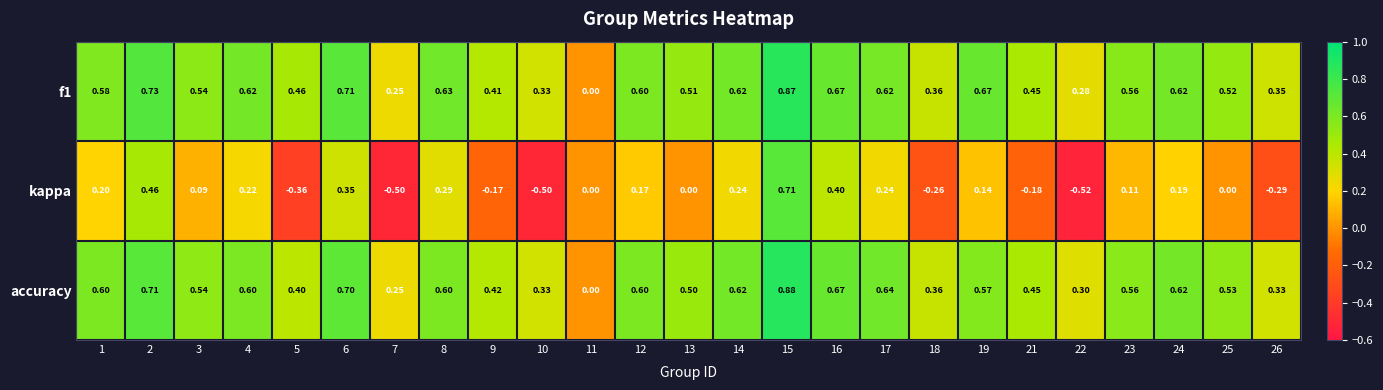

What is the smallest value displayed?

-0.5